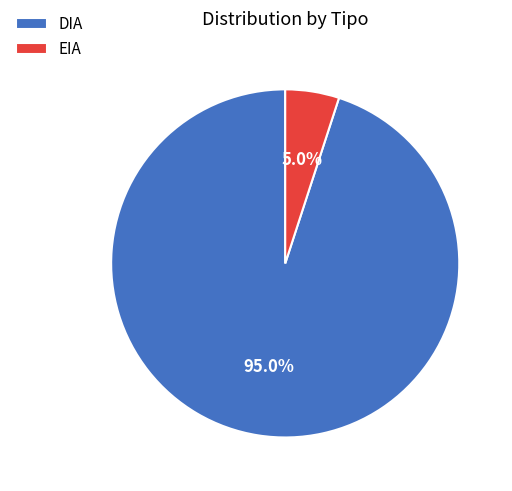

Which has a higher value, DIA or EIA?

DIA